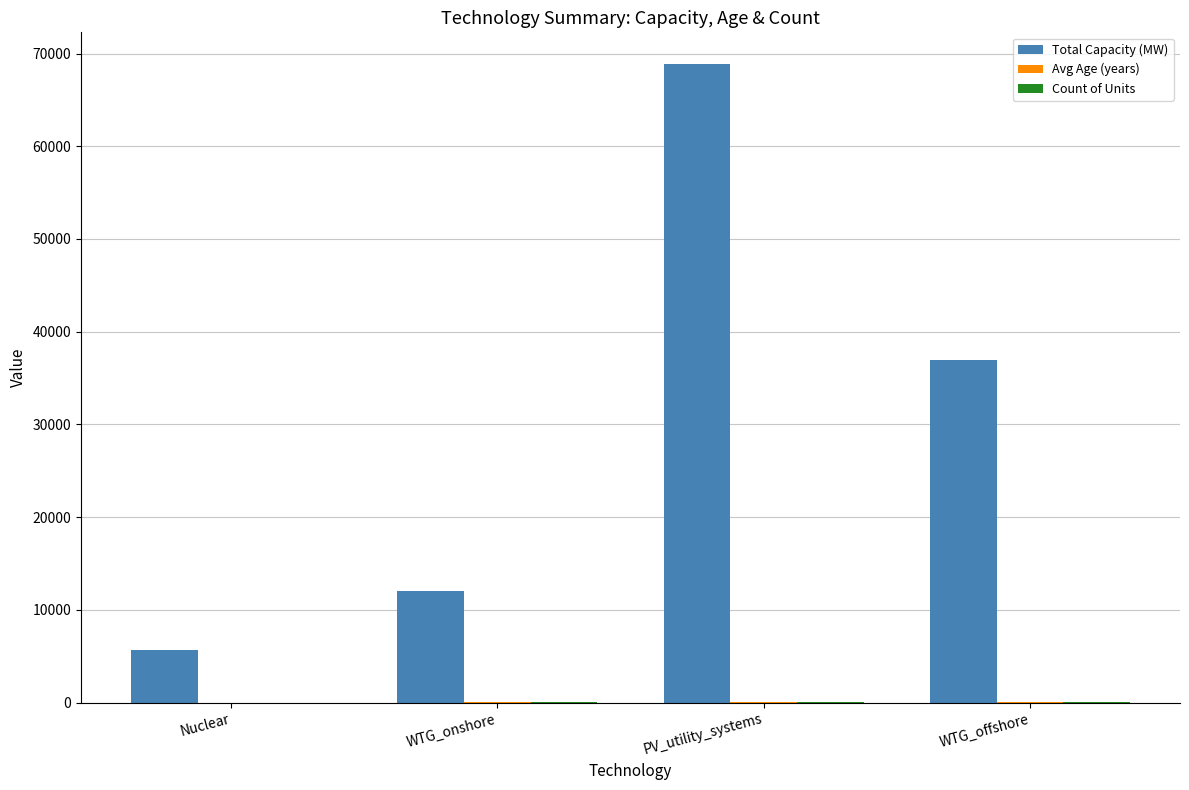

Which category has the highest value in the Total Capacity (MW) series?

PV_utility_systems